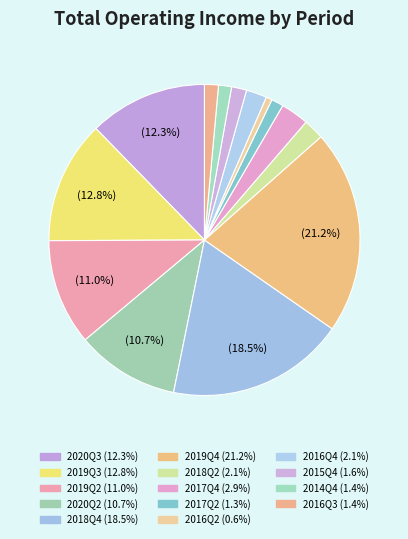

What is the smallest slice in the pie chart?

2016Q2